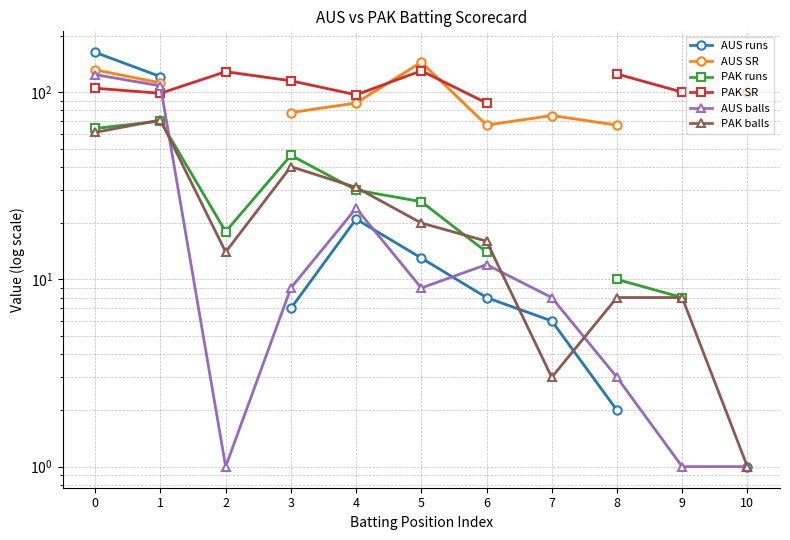

How many interior local peaks does the PAK SR series have?

2